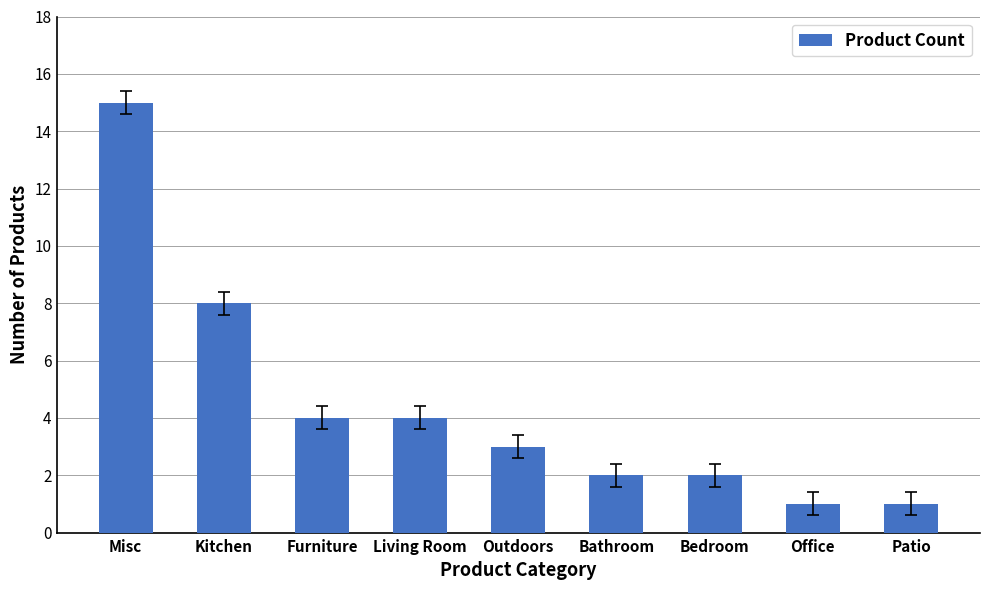

What is the change in value from Kitchen to Patio?

-7